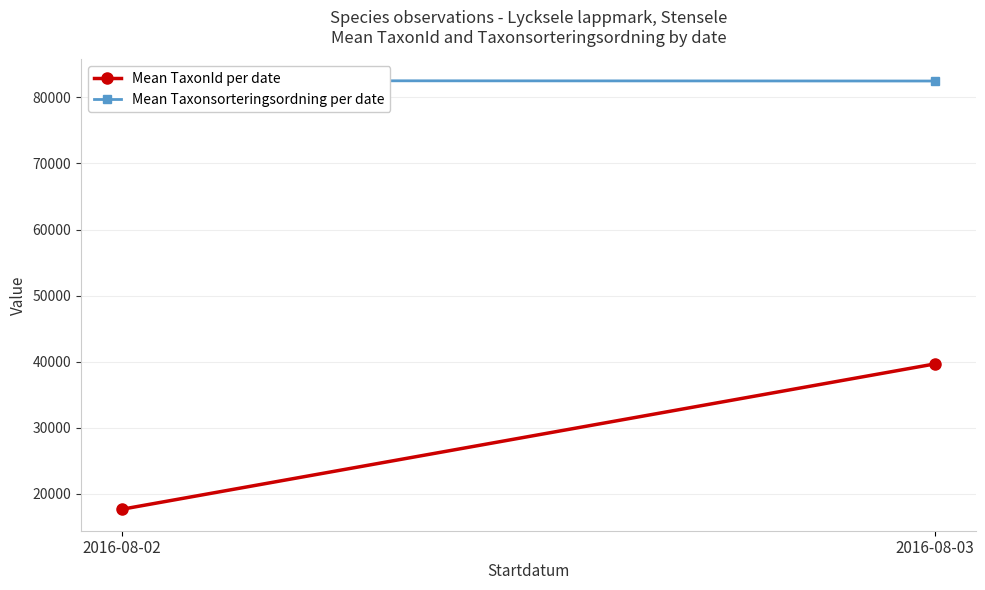

What is the approximate value of Mean TaxonId per date at 2016-08-02?

17652.5